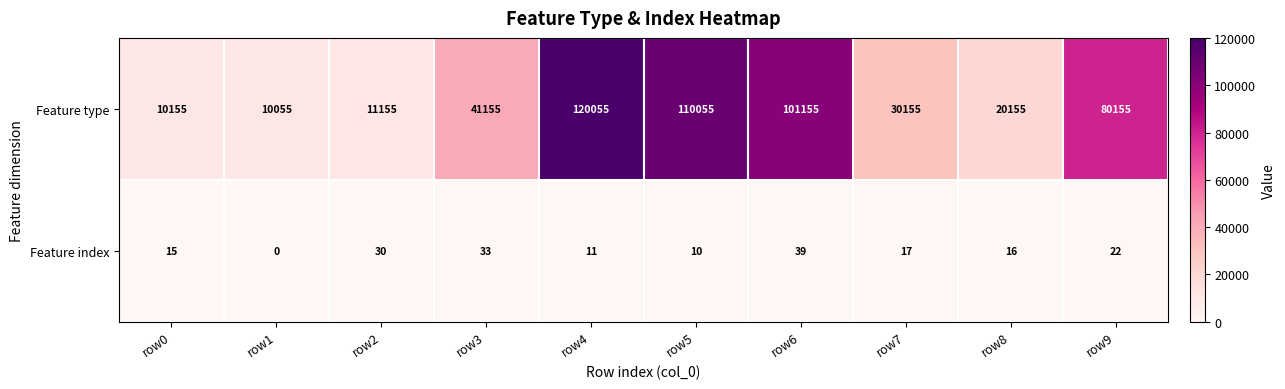

How many categories are shown in the chart?

10